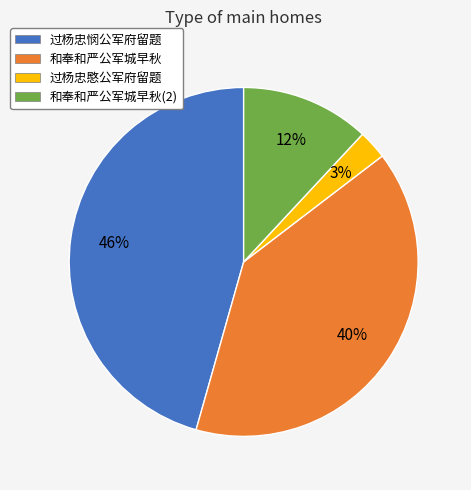

How many slices are in this pie chart?

4